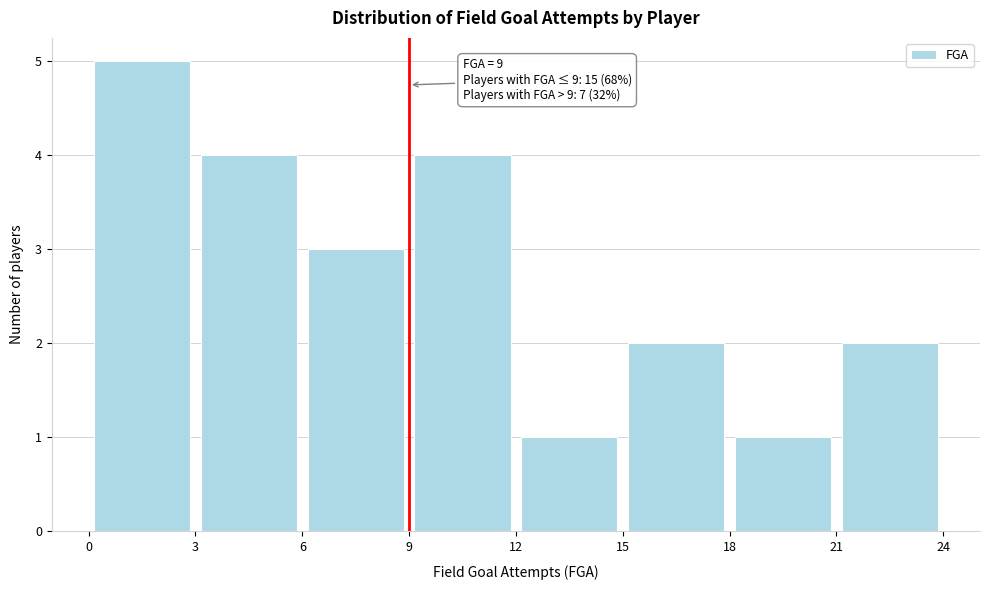

Over which range of the x-axis is the bar tallest?

0 to 3